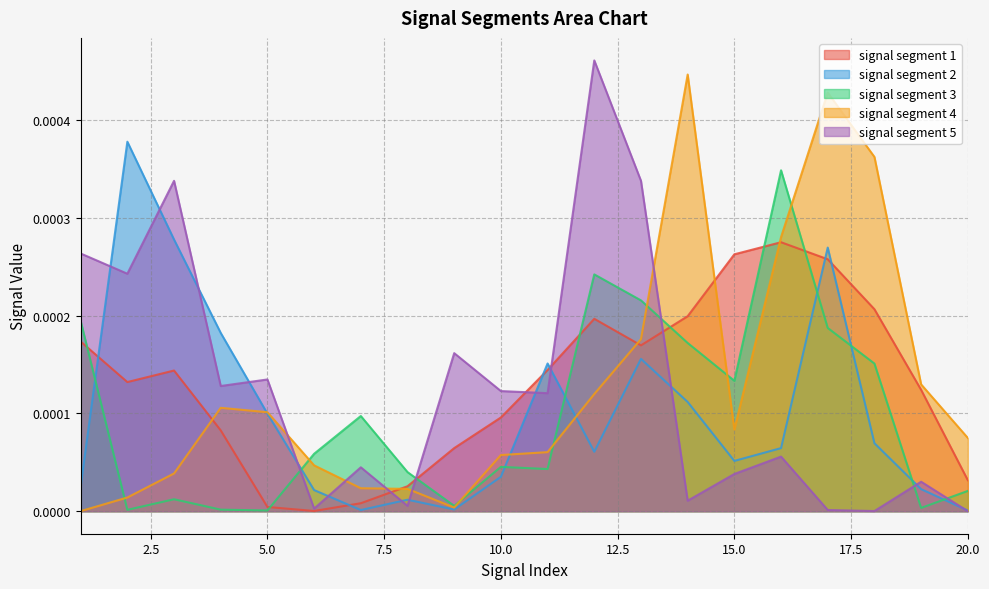

Between 18 and 5, which is larger?

18